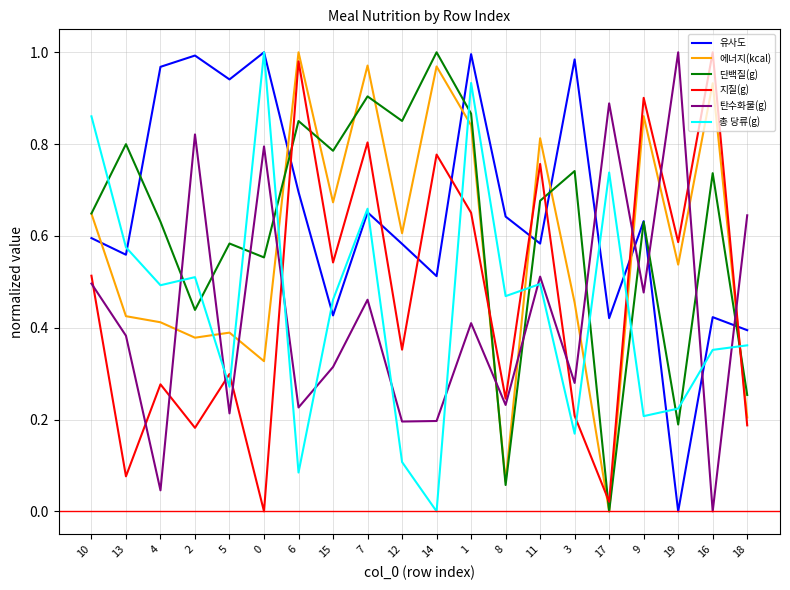

What position from the left is 0?

6